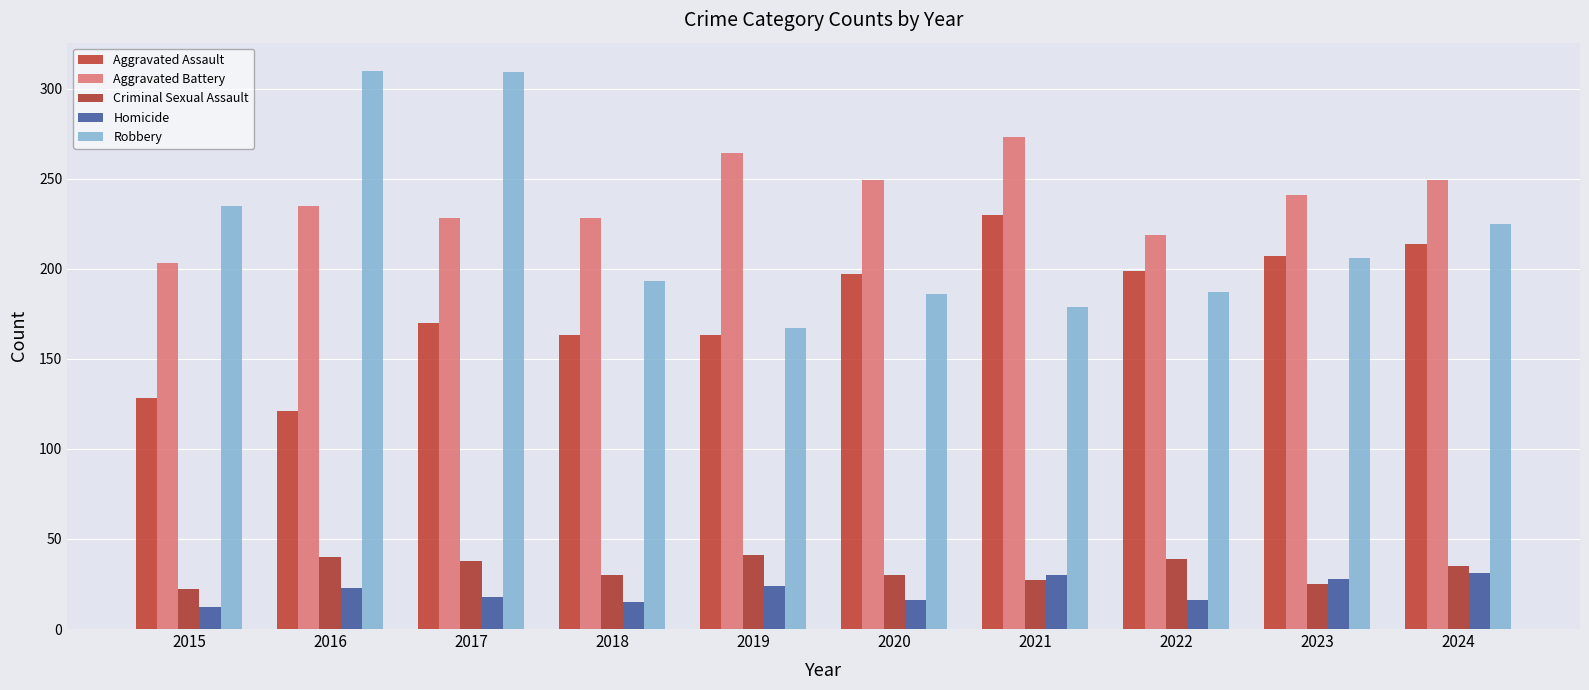

Are the bars grouped side by side (vs. stacked)?

Yes